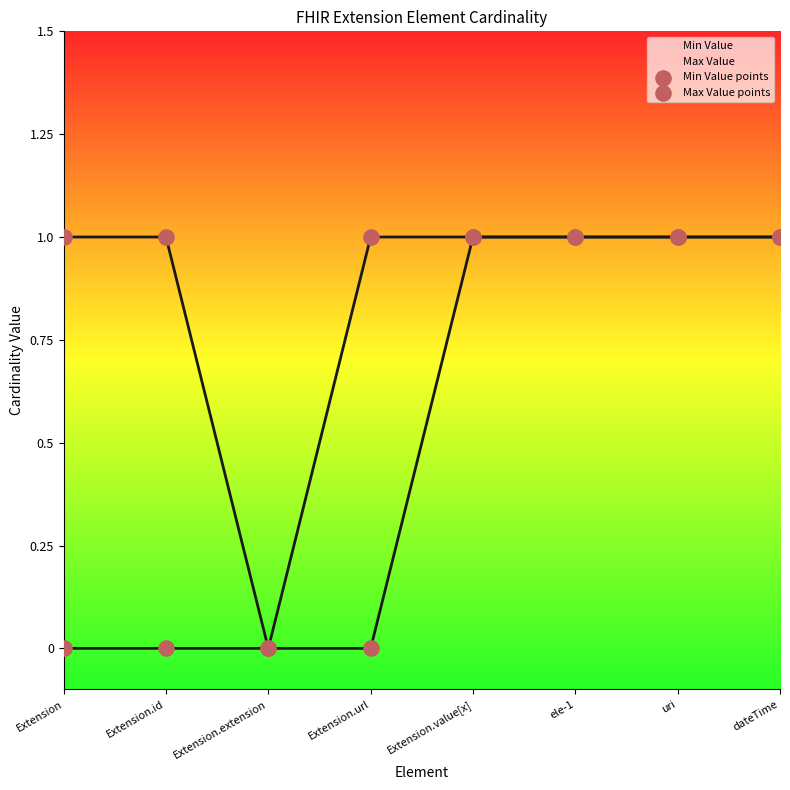

Which series reaches the minimum Y coordinate?

Min Value points